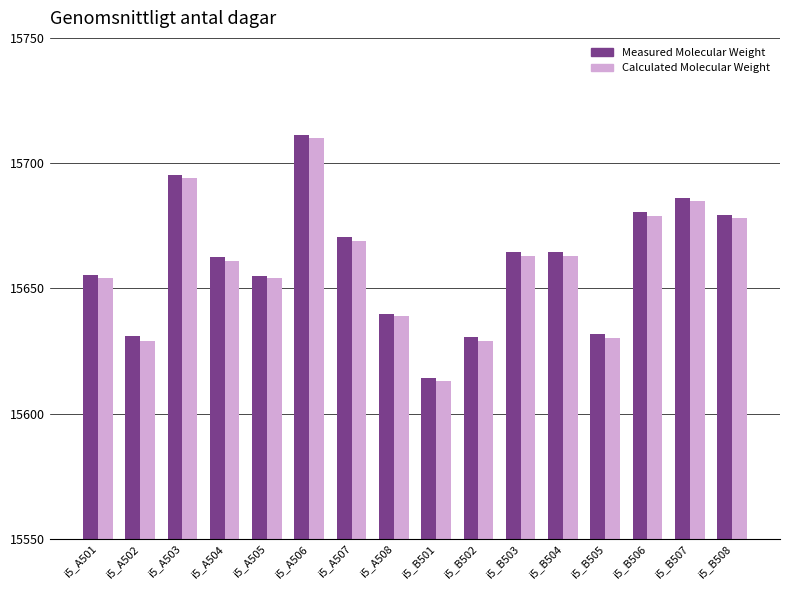

At which category is the sum across all series the highest?

i5_A506